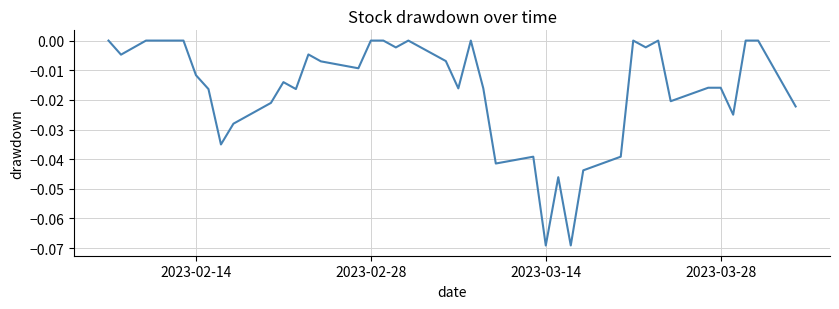

Between 2023-03-14 and 2023-02-14, which is larger?

2023-02-14